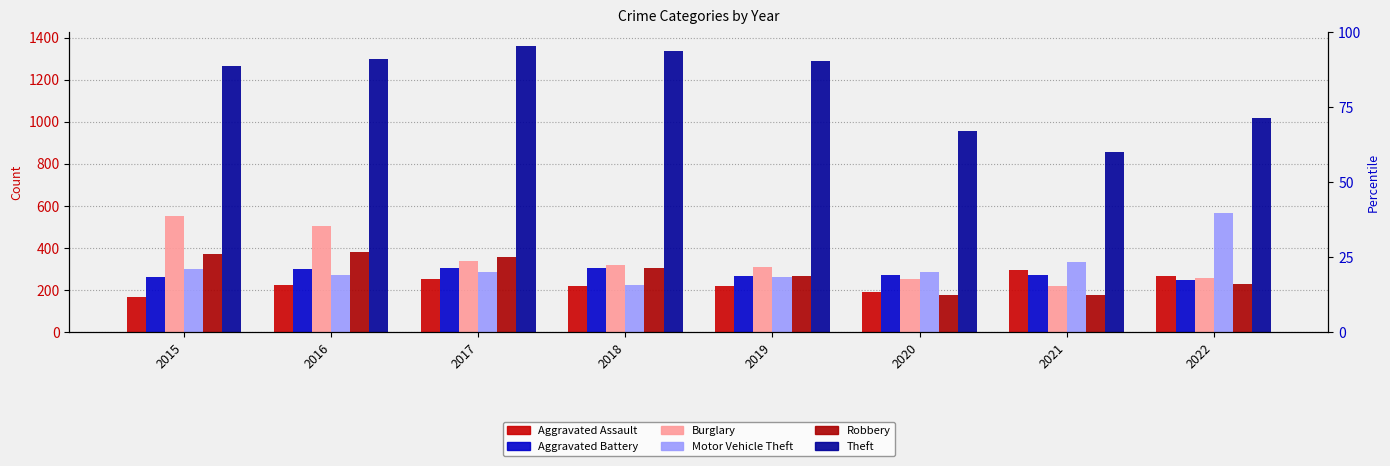

What are all the series names shown in the legend?

Aggravated Assault, Aggravated Battery, Burglary, Motor Vehicle Theft, Robbery, Theft